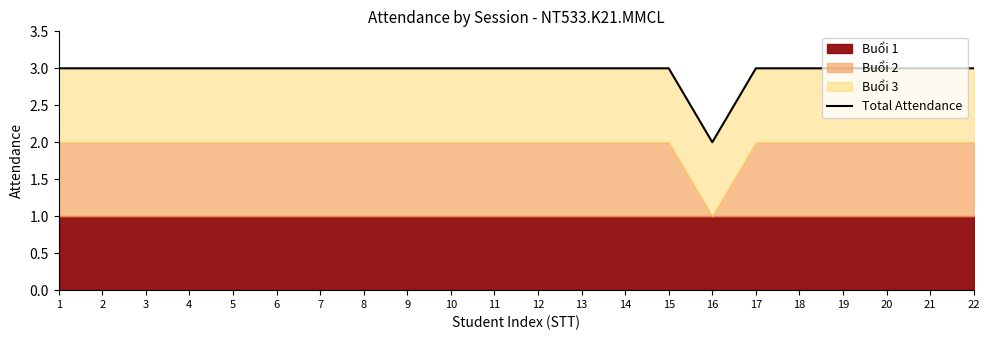

What is the maximum value shown in the chart?

3